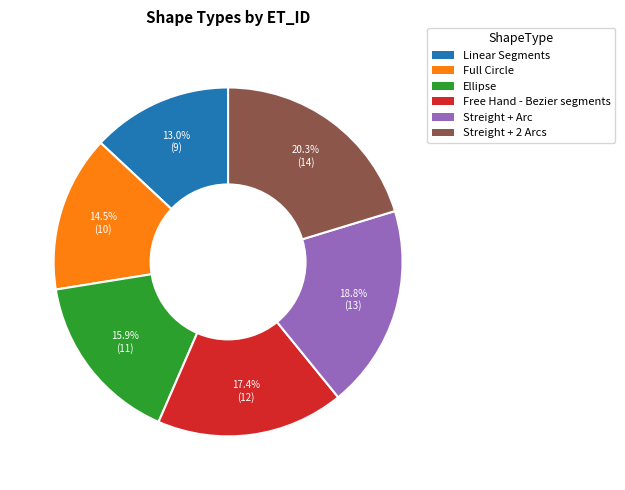

What percentage is the Linear Segments slice, to the nearest percent?

13%